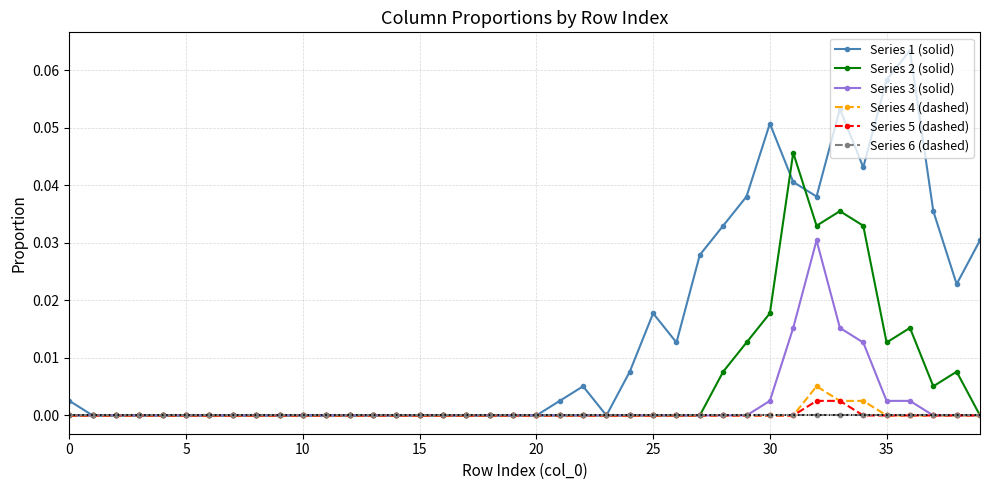

Which series has the largest total across all categories?

Series 1 (solid)